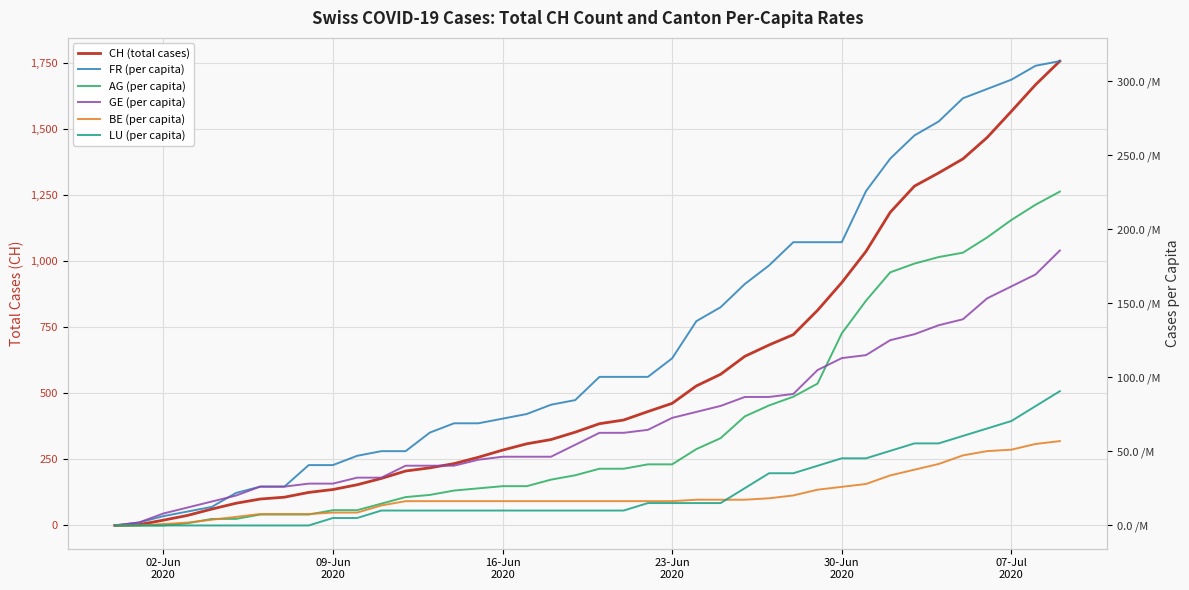

At 23-Jun 2020, list the series in order from largest to smallest.

CH (total cases), FR (per capita), GE (per capita), AG (per capita), BE (per capita), LU (per capita)